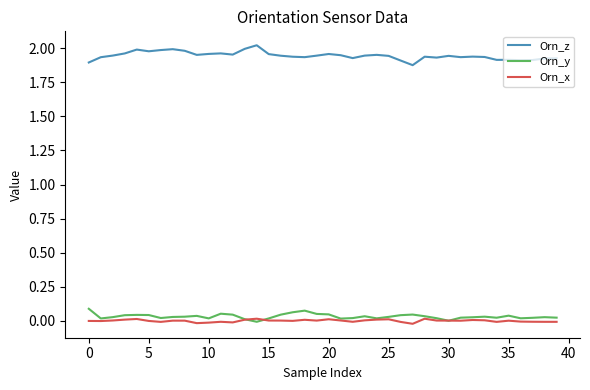

True or false: Orn_y and Orn_z intersect in this chart.

False